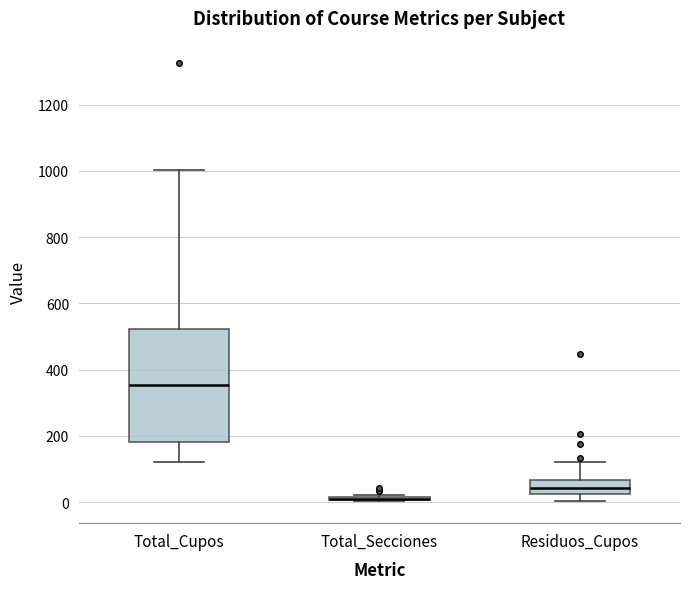

Which box is the tallest, from its lower edge to its upper edge?

Total_Cupos